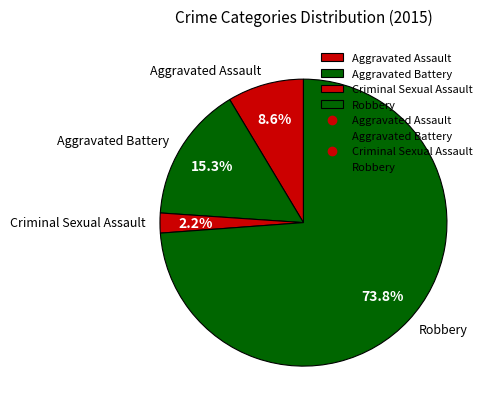

Which category has the smallest portion of the pie?

Criminal Sexual Assault